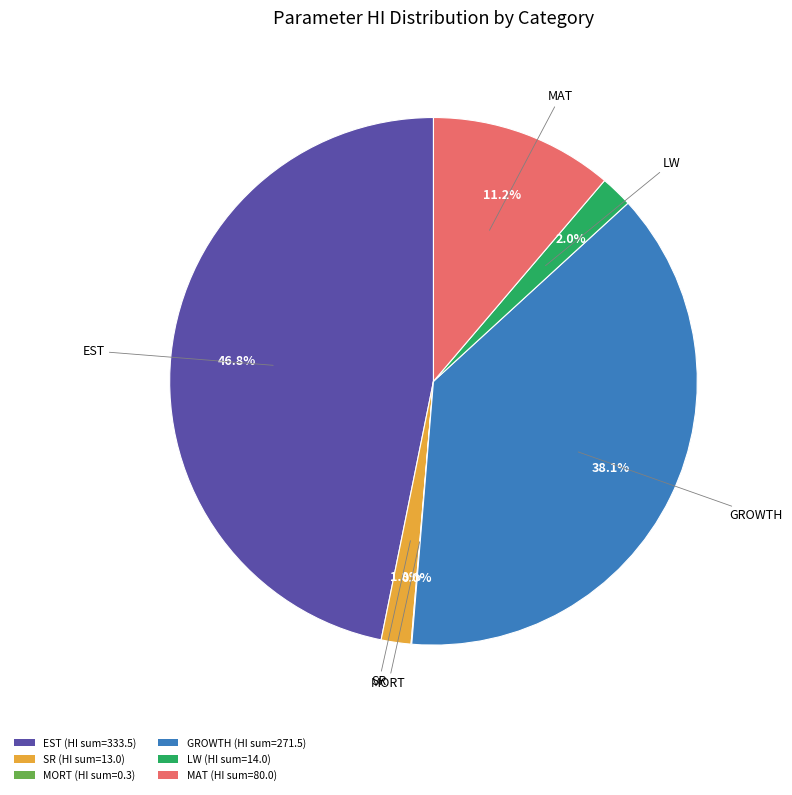

What portion of the pie excludes SR (HI sum=13.0)?

98.2%